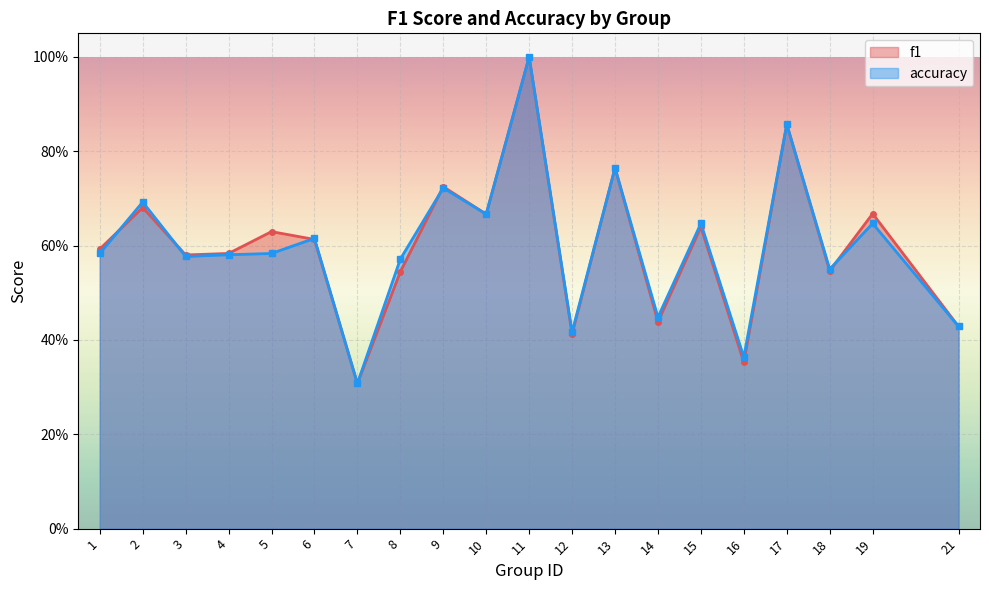

Is the value of accuracy at 12 greater than the value of f1 at 2?

No